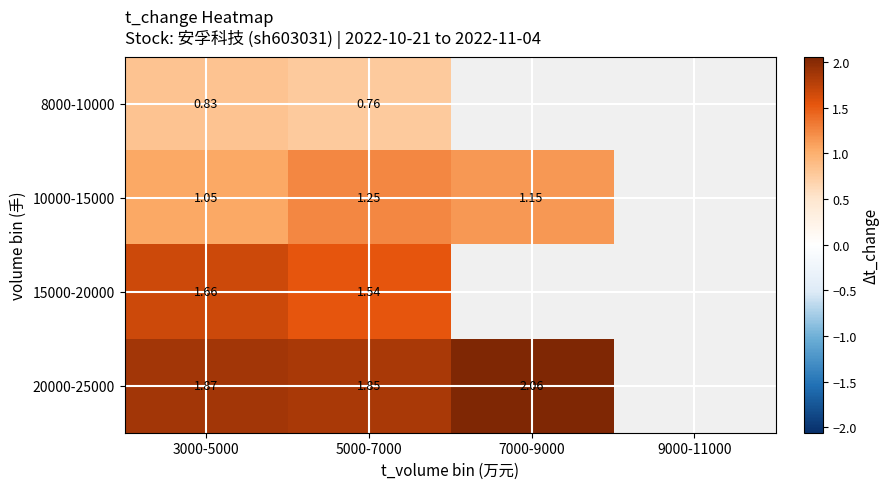

Is the value of 15000-20000 at 9000-11000 greater than the value of 10000-15000 at 5000-7000?

No